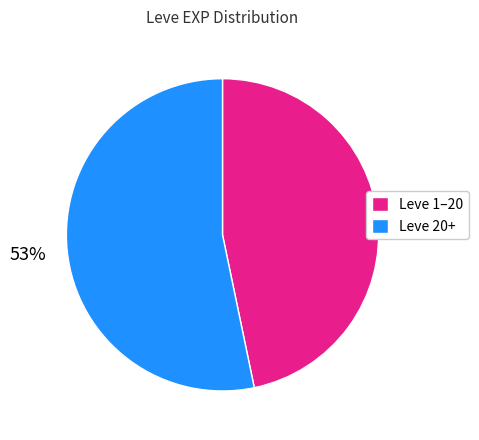

Which slice is the smallest?

Leve 1–20